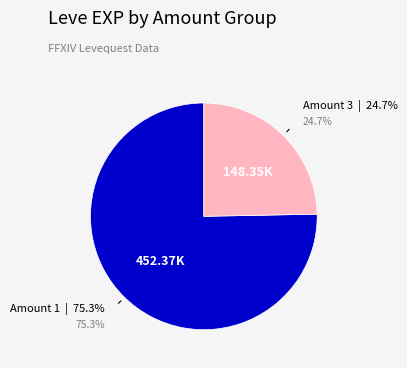

The Amount 3 slice represents 14% of the pie. True or false?

False